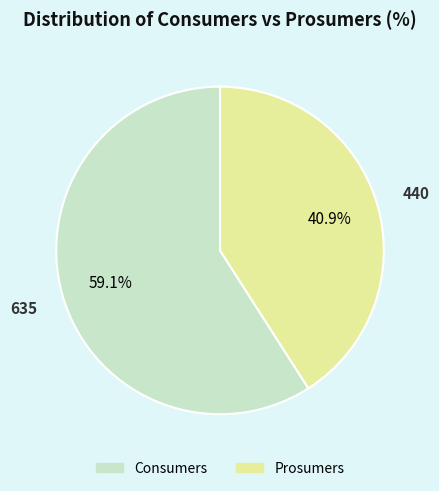

Between Prosumers and Consumers, which is larger?

Consumers